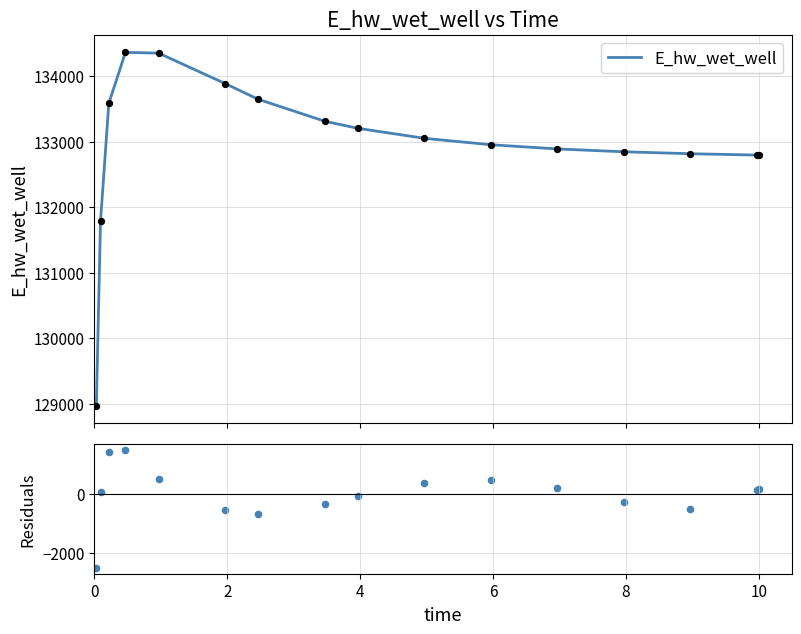

What is the highest value of the E_hw_wet_well series?

134362.5